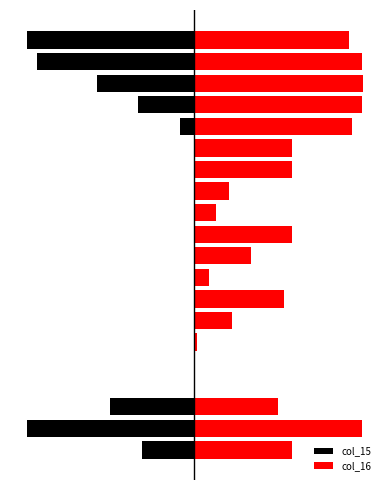

What is the maximum value shown in the chart?

255